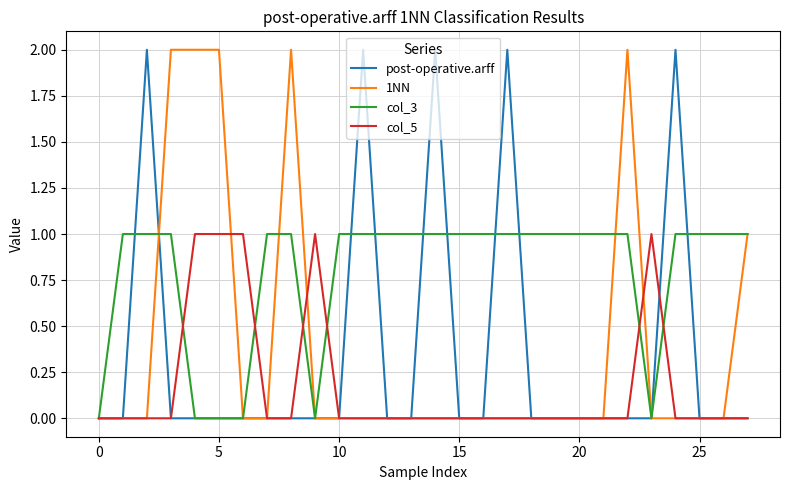

Which series has the largest total across all categories?

col_3